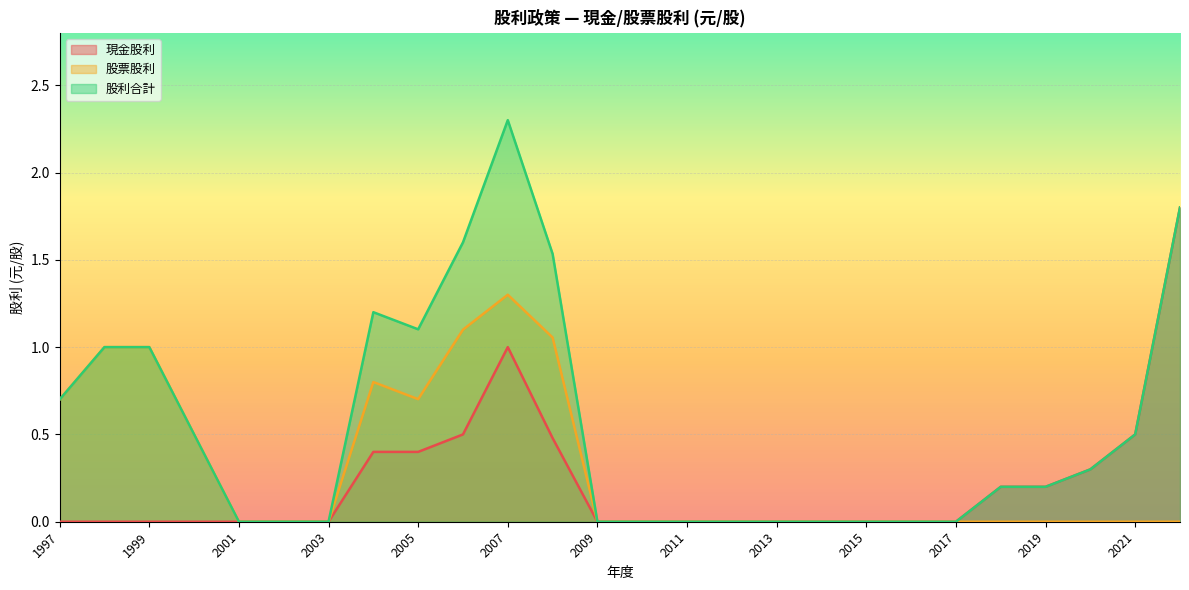

How many lines are shown in the chart?

3